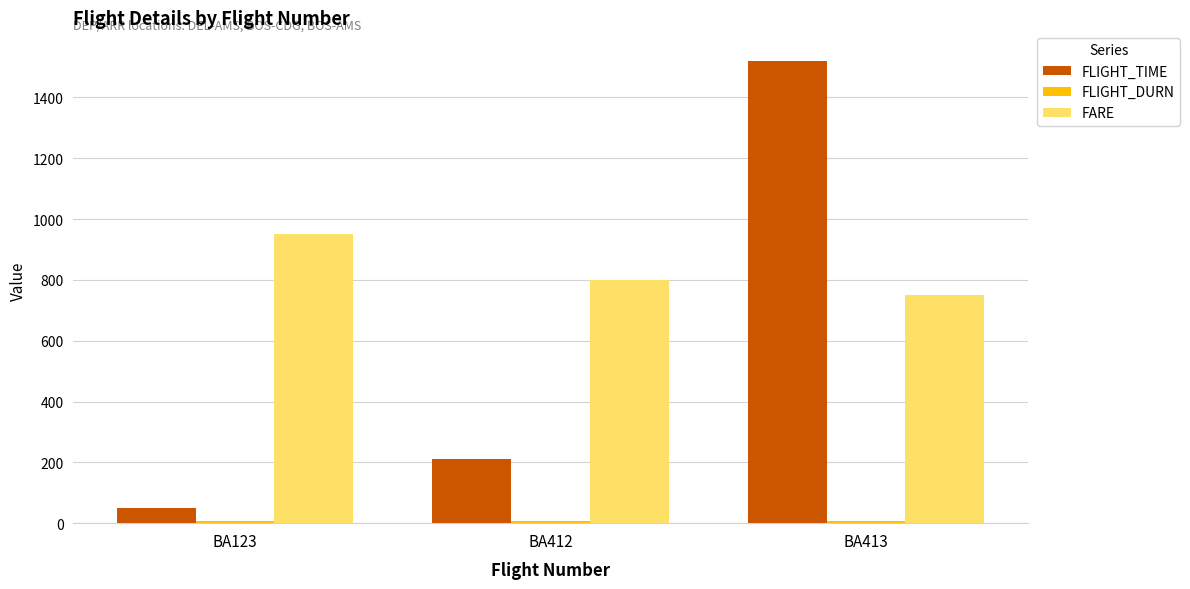

How many bars are there in total?

9